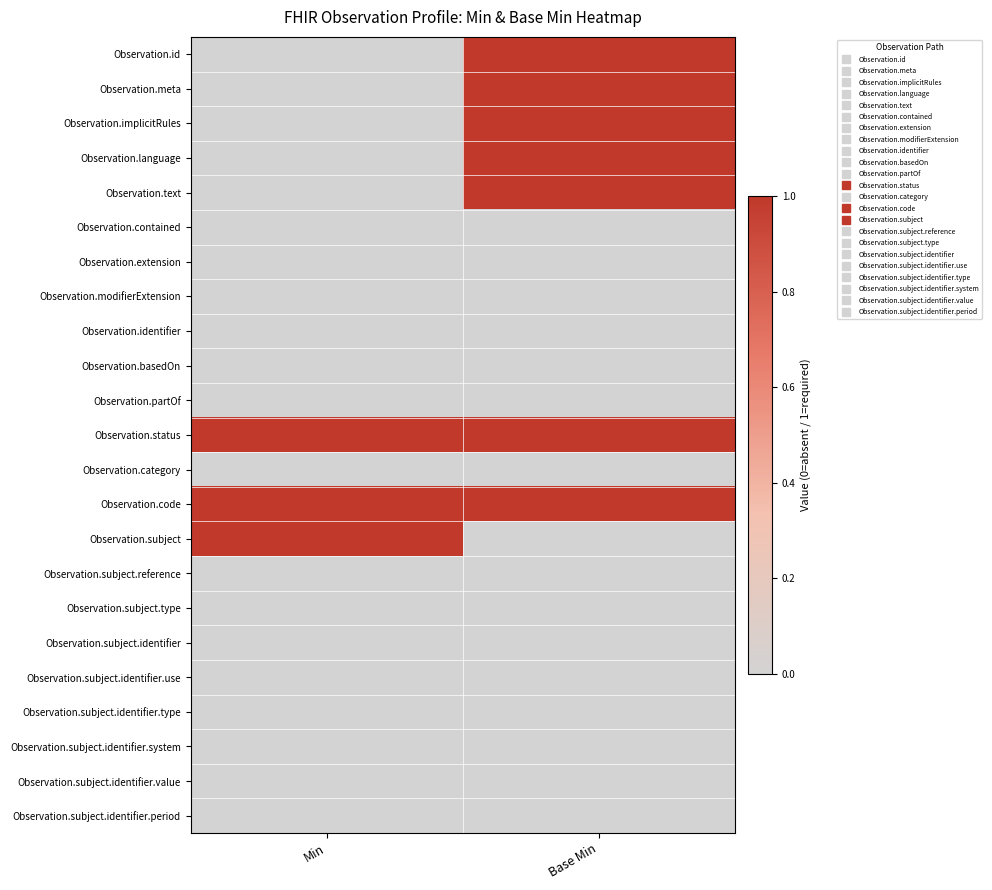

What is the total value across all series at Base Min?

7